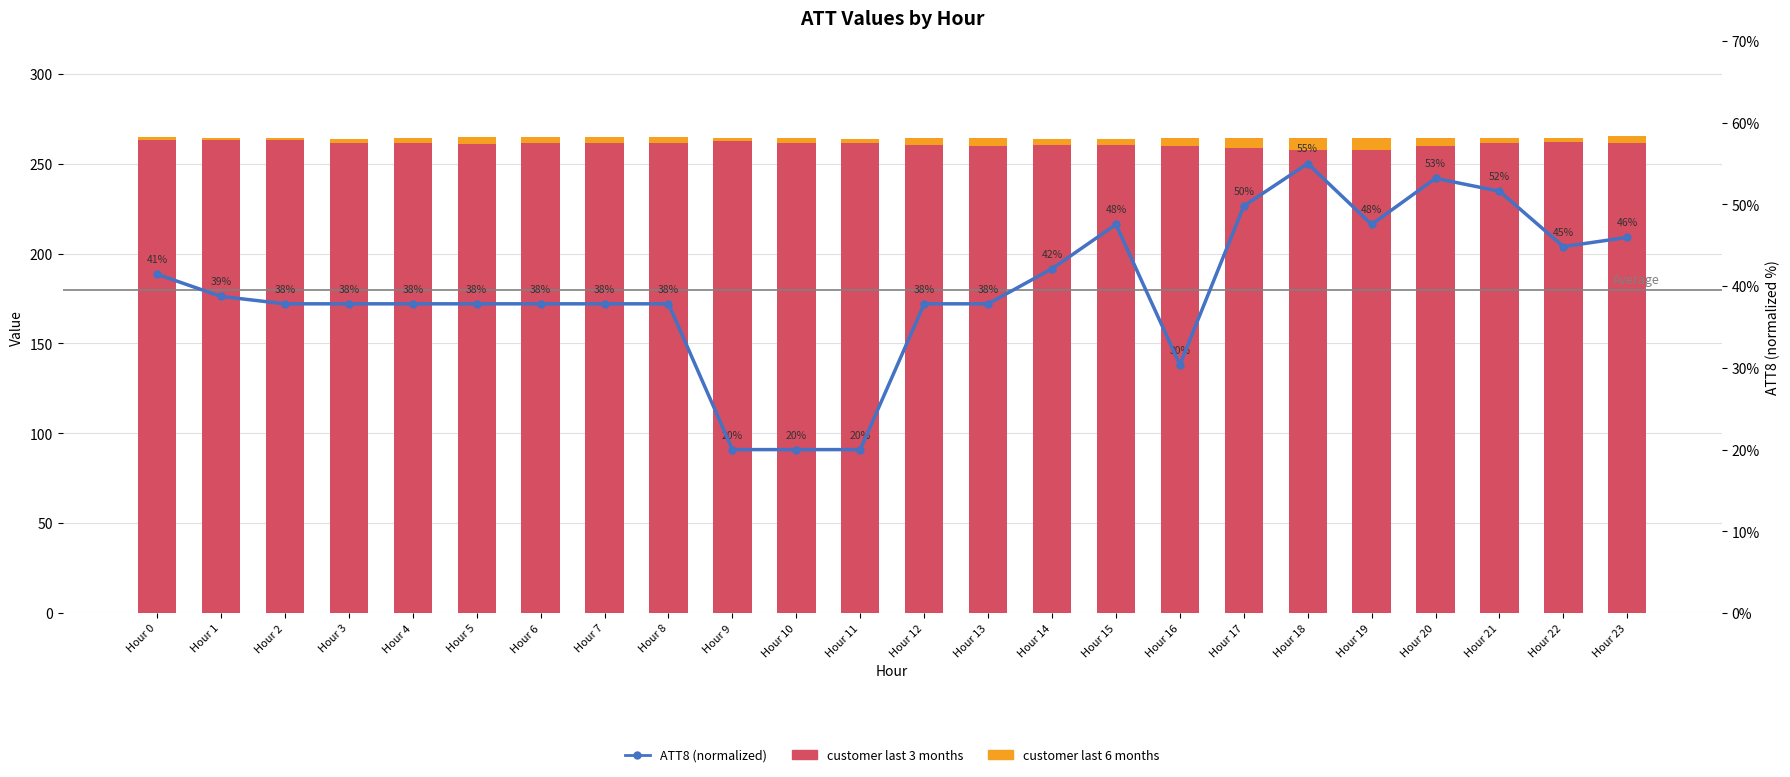

Rank the series at Hour 20 from highest to lowest value.

customer last 3 months, ATT8 (normalized), customer last 6 months